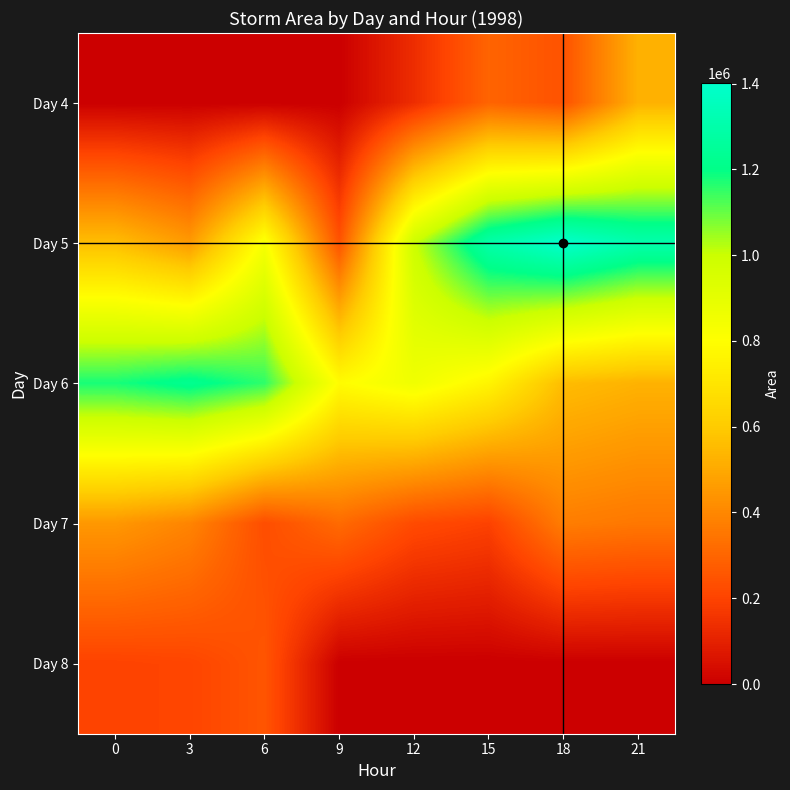

Which has a higher value, 21 or 15?

21